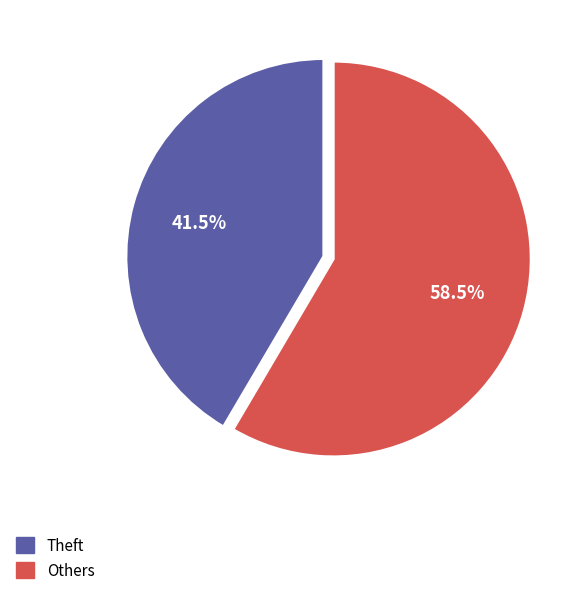

Does any single category account for the majority?

Yes